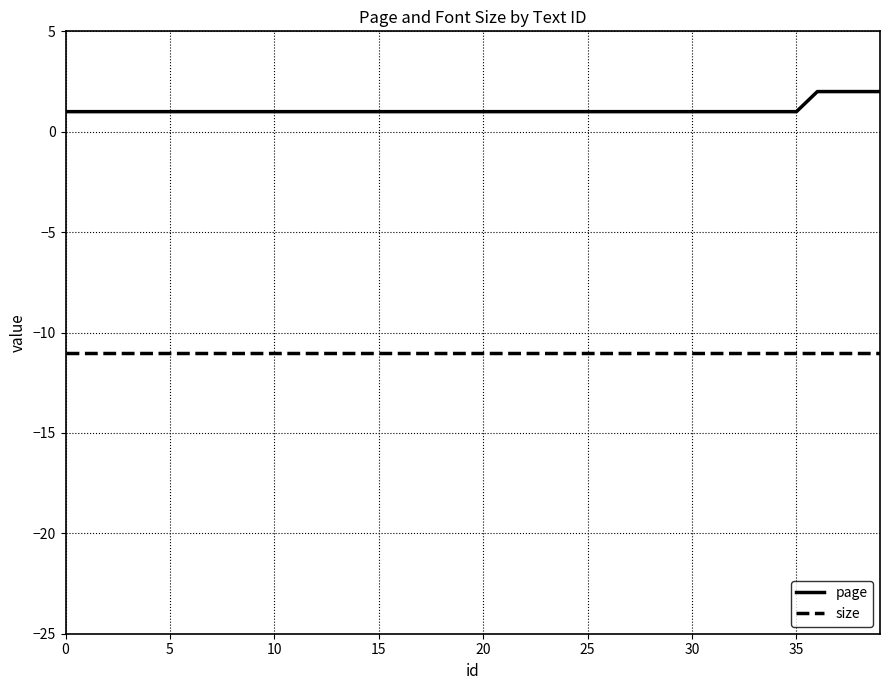

What is the maximum value for size?

-11